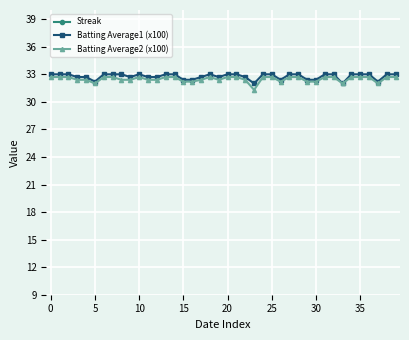

Is it true that Streak equals 3.5 at 26?

False